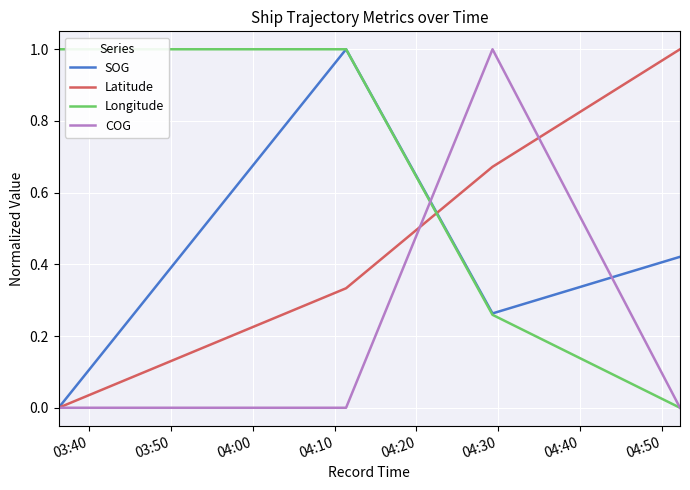

Count the number of categories in the chart.

13